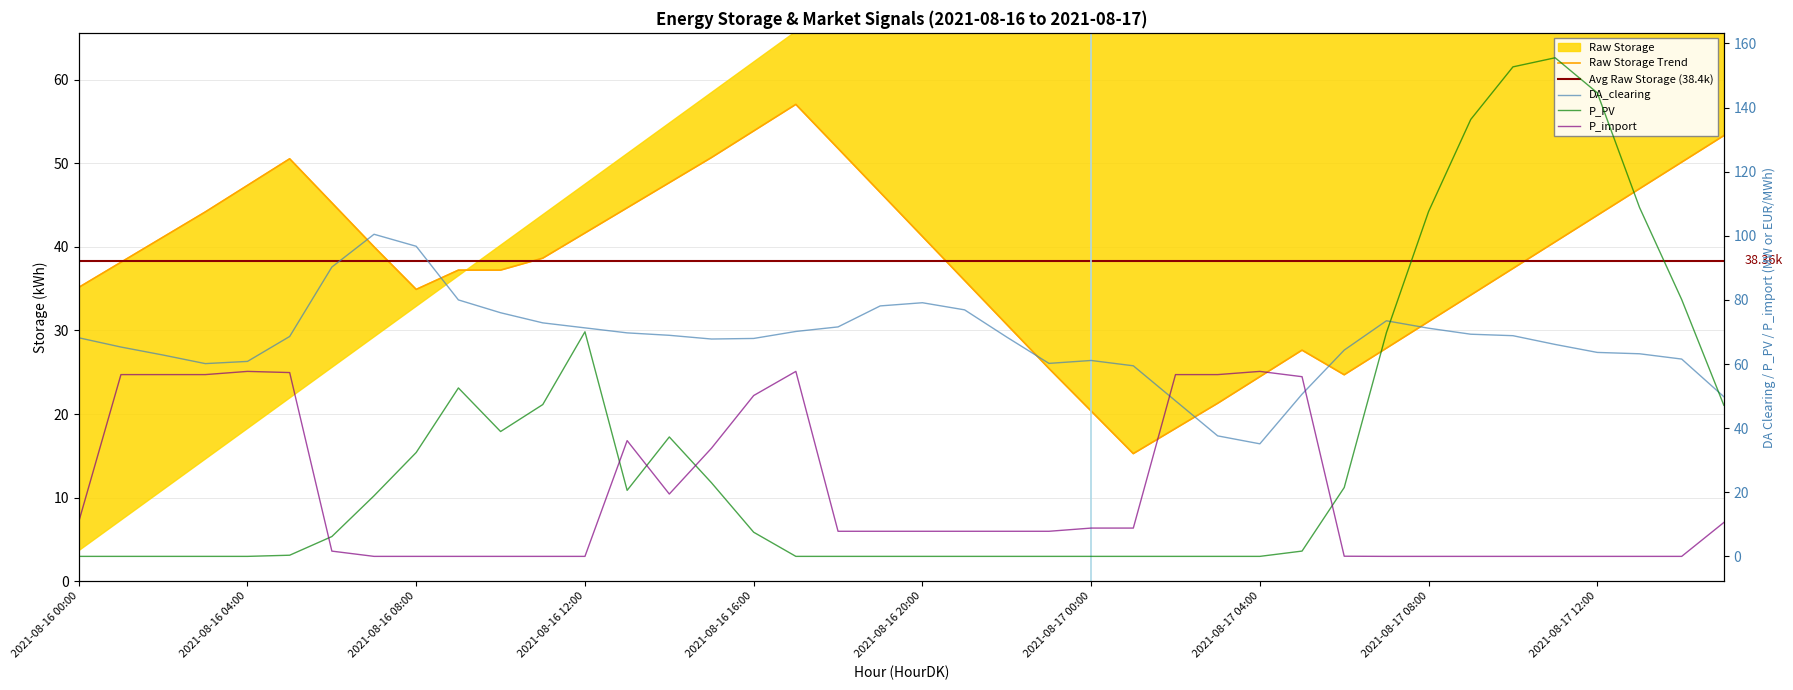

The value of DA_clearing at 2021-08-16 00:00 is 68.2. True or false?

True